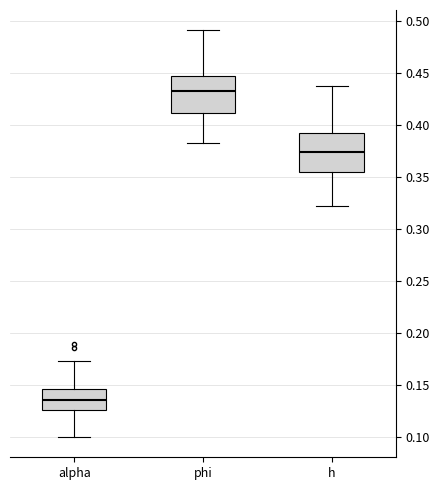

Reading left to right, read every box against the y-axis: the position of its median line, the range the box covers, and the ends of its whiskers. The values are not printed on the chart, so give them approximately, as read against the axis.

alpha: median 0.135, box 0.125 to 0.145, whiskers 0.100 to 0.175
phi: median 0.435, box 0.410 to 0.445, whiskers 0.385 to 0.490
h: median 0.375, box 0.355 to 0.395, whiskers 0.325 to 0.435